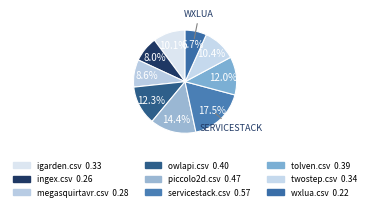

Combined, do ingex.csv and wxlua.csv account for over 50%?

No